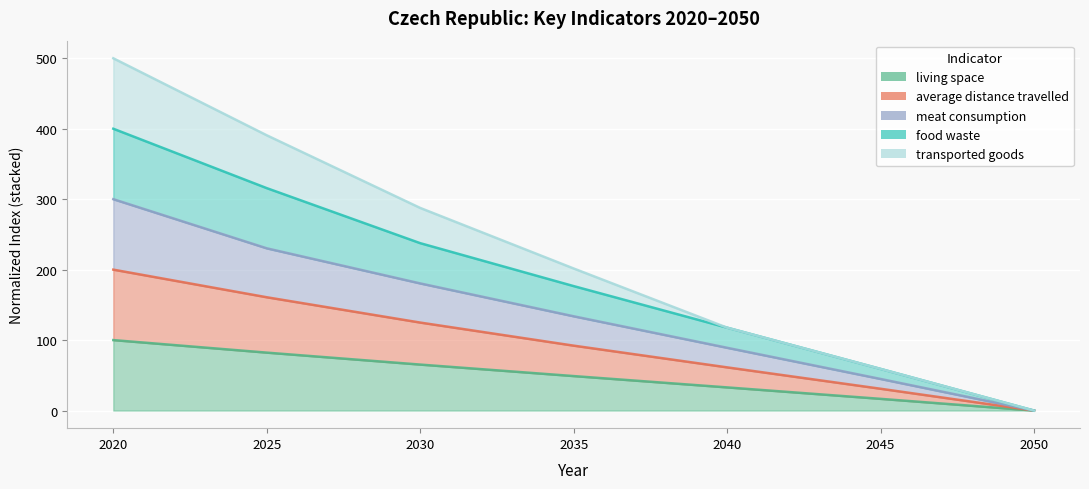

How many positive values does the average distance travelled series have?

6